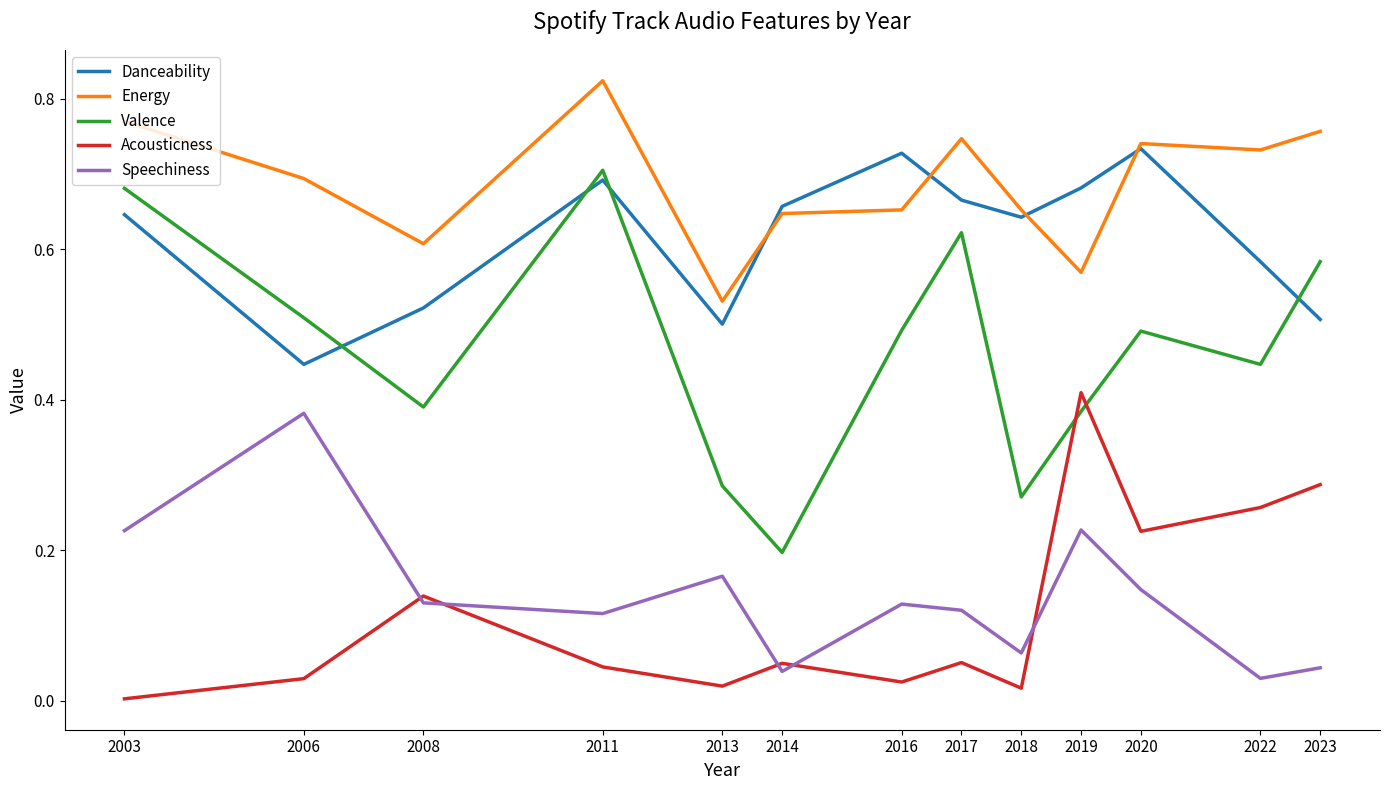

True or false: Danceability and Speechiness intersect in this chart.

False